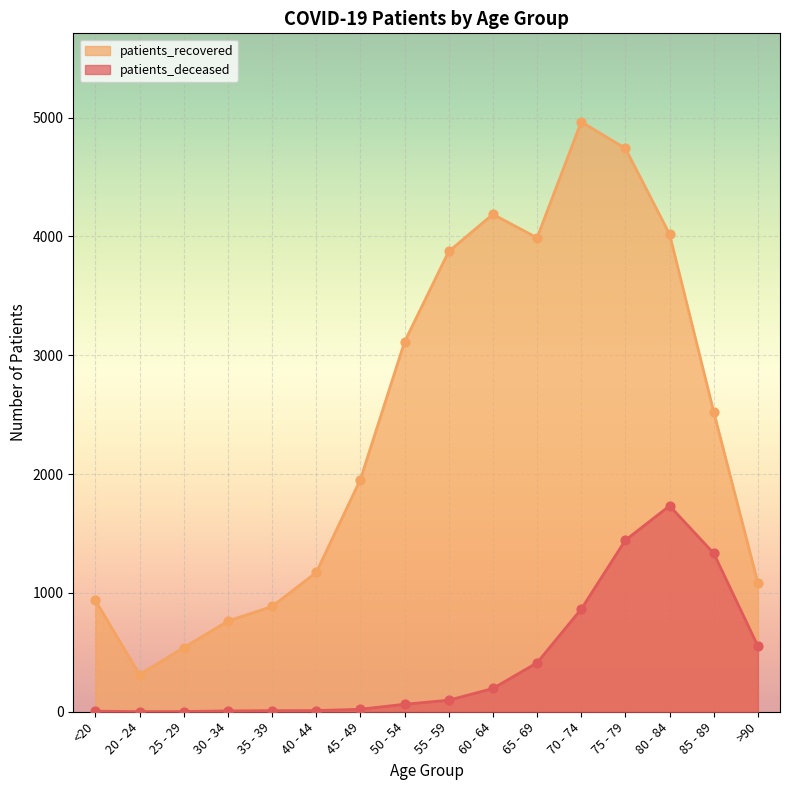

What are all the series names shown in the legend?

patients_recovered, patients_deceased